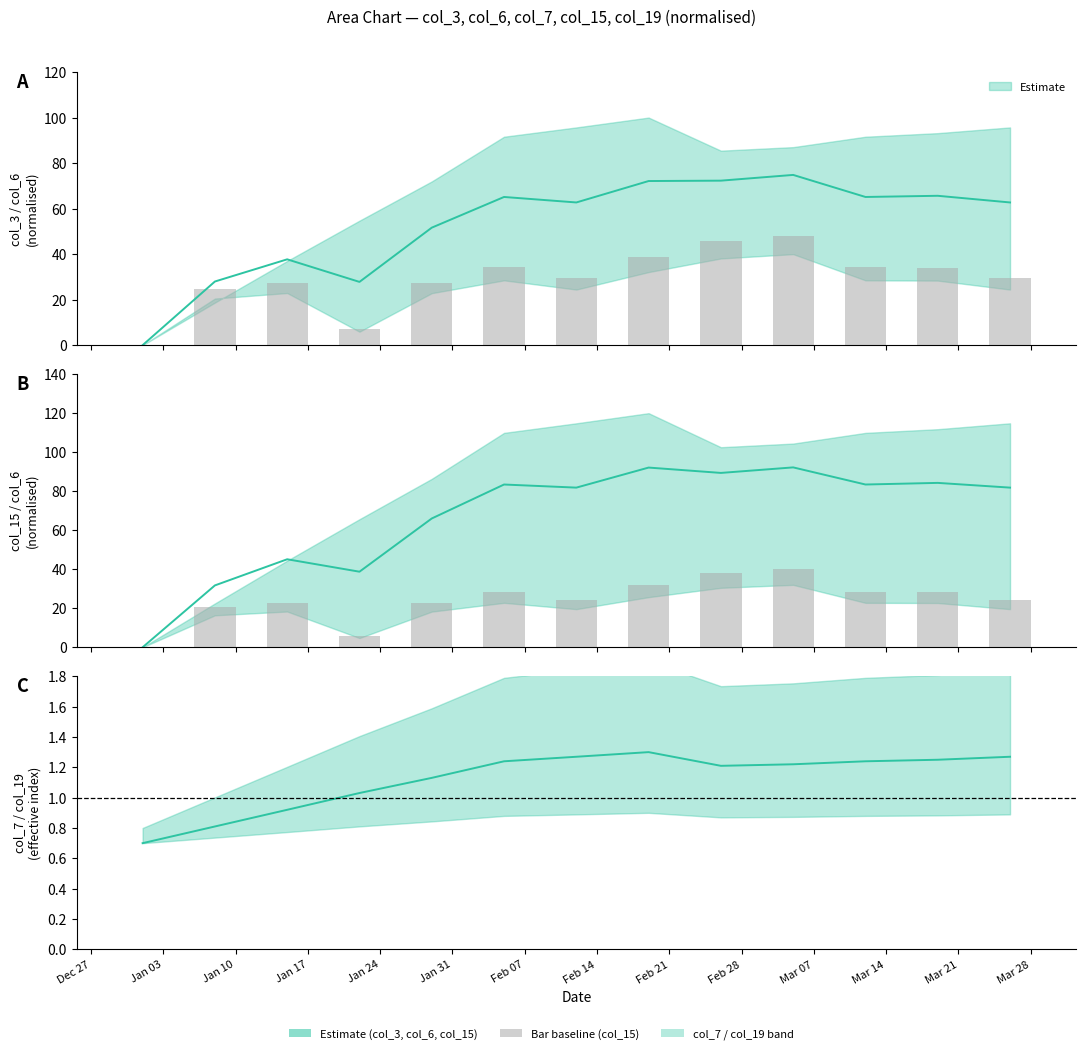

What is the spread (max minus min) of values at Mar 14?

32.8